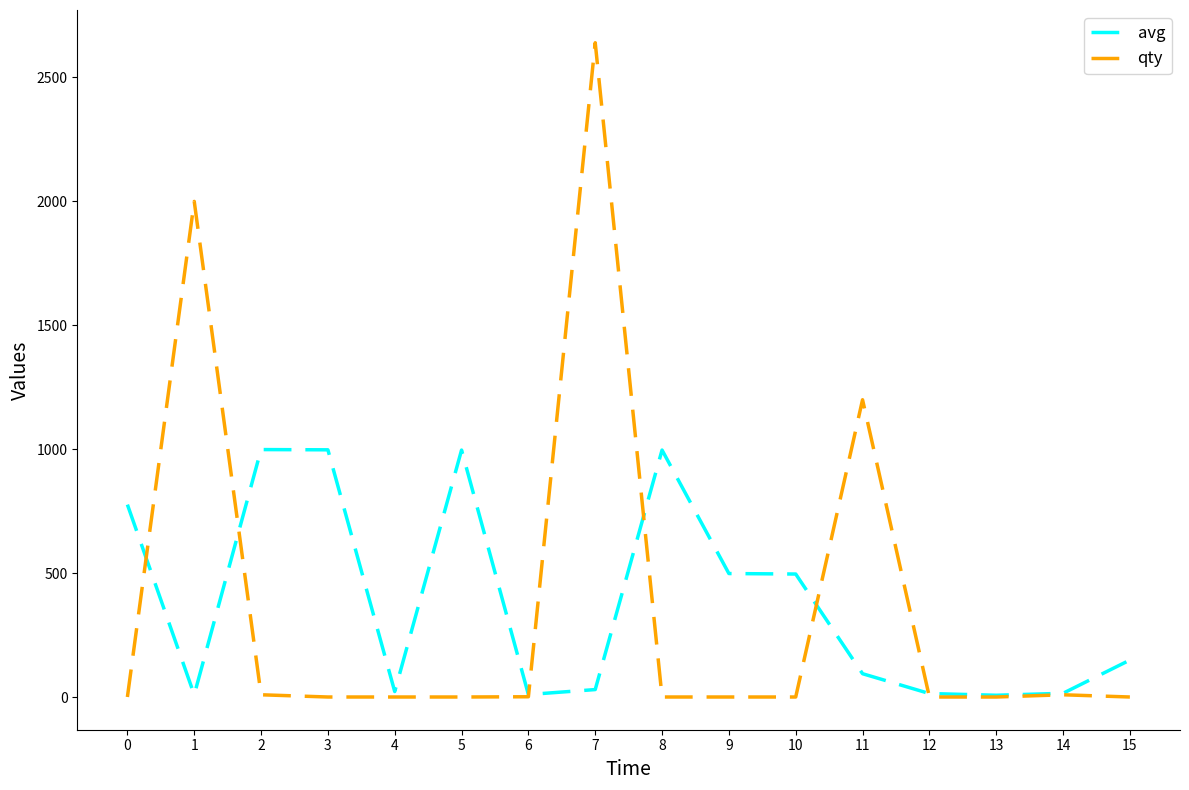

At which category is the sum across all series the highest?

7